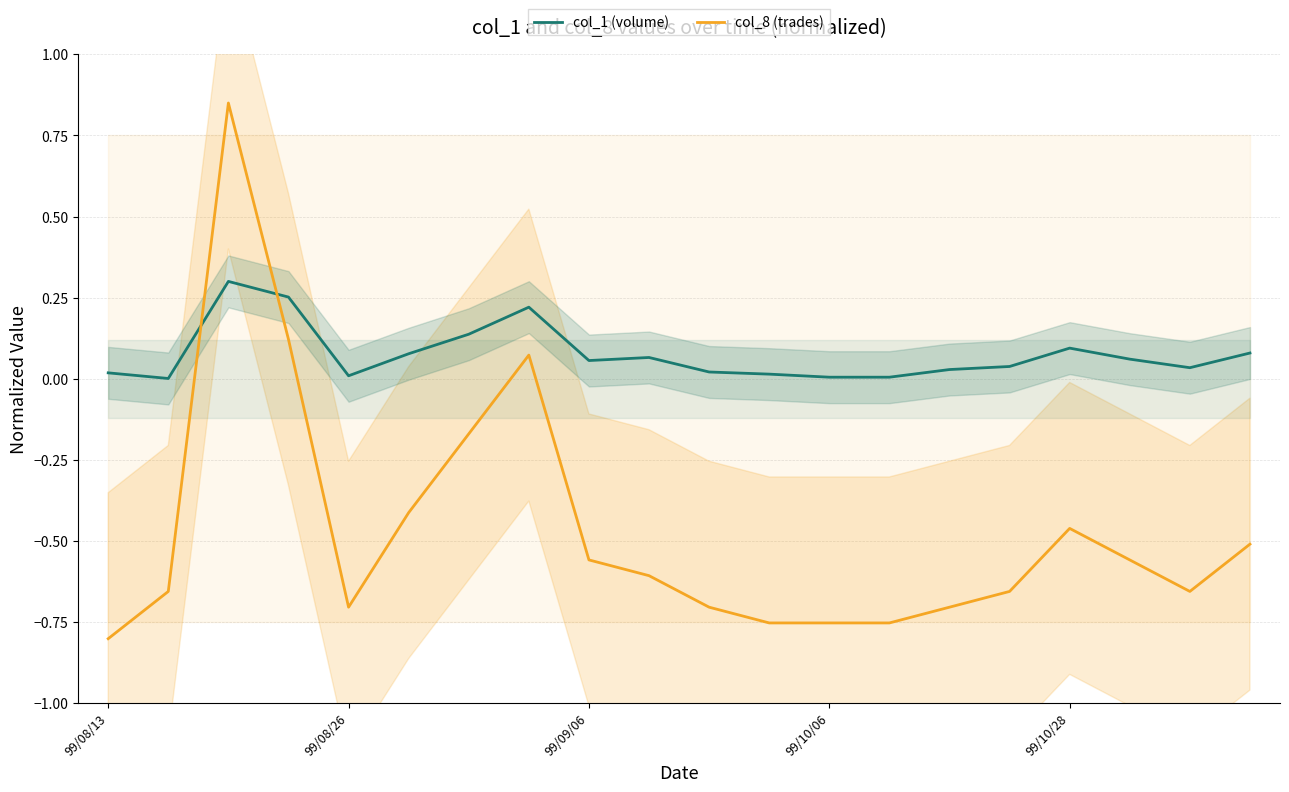

Rank the series by their maximum value, from lowest to highest.

col_1 (volume), col_8 (trades)